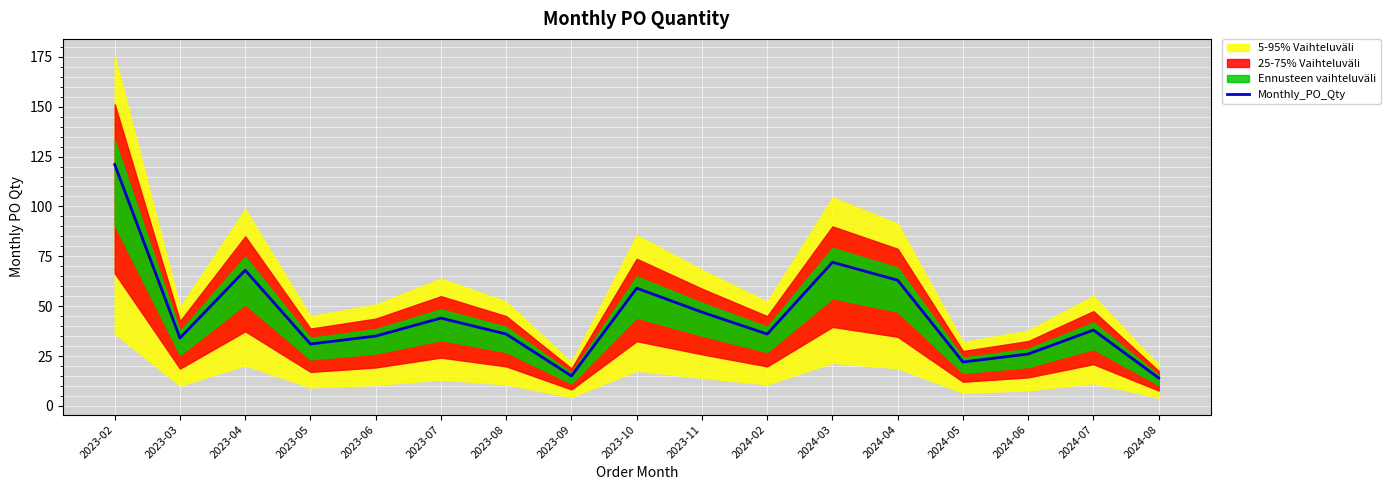

The value of Monthly_PO_Qty at 2023-07 is 44. True or false?

True